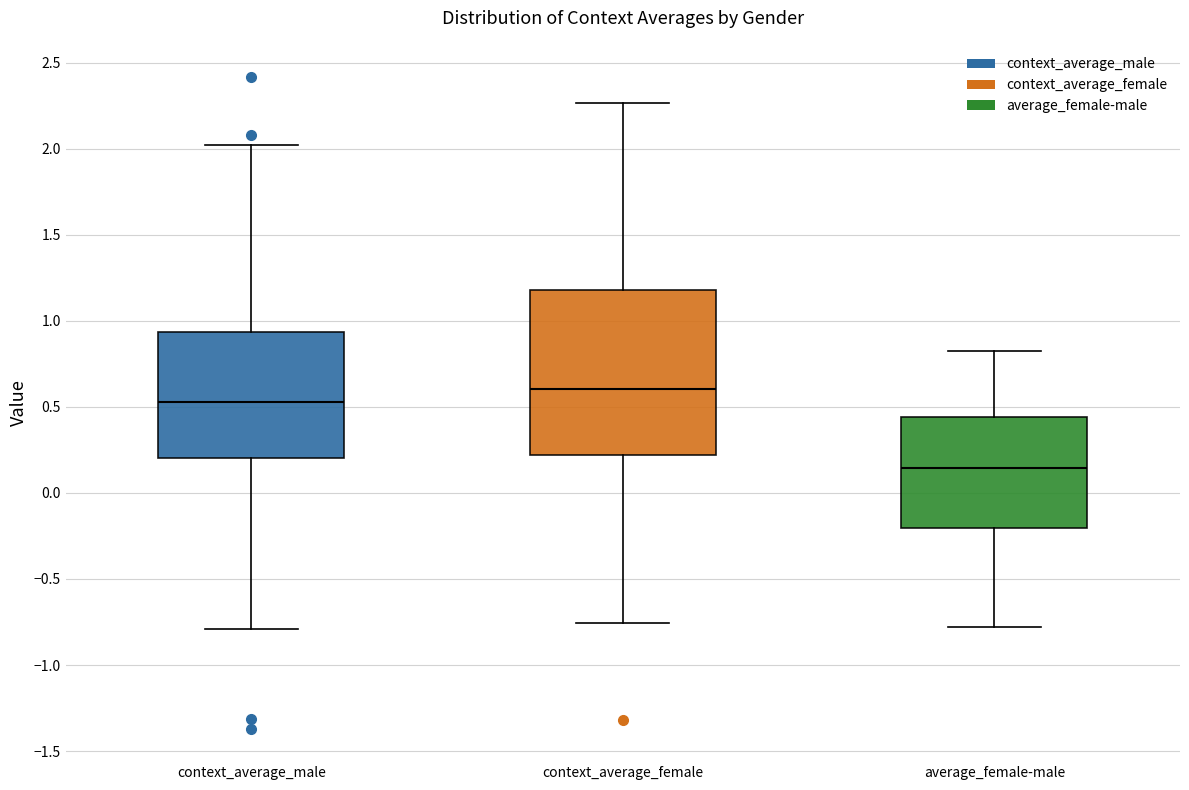

Reading left to right, read every box against the y-axis: the position of its median line, the range the box covers, and the ends of its whiskers. The values are not printed on the chart, so give them approximately, as read against the axis.

context_average_male: median 0.55, box 0.20 to 0.95, whiskers -0.80 to 2.00
context_average_female: median 0.60, box 0.20 to 1.20, whiskers -0.75 to 2.25
average_female-male: median 0.15, box -0.20 to 0.45, whiskers -0.80 to 0.85